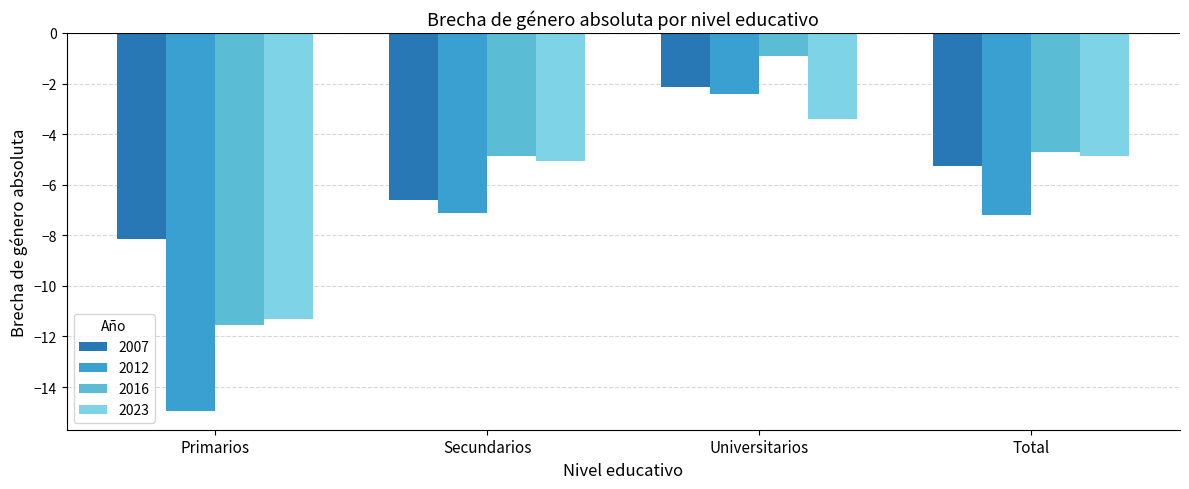

The value of 2007 at Secundarios is -6.6. True or false?

True